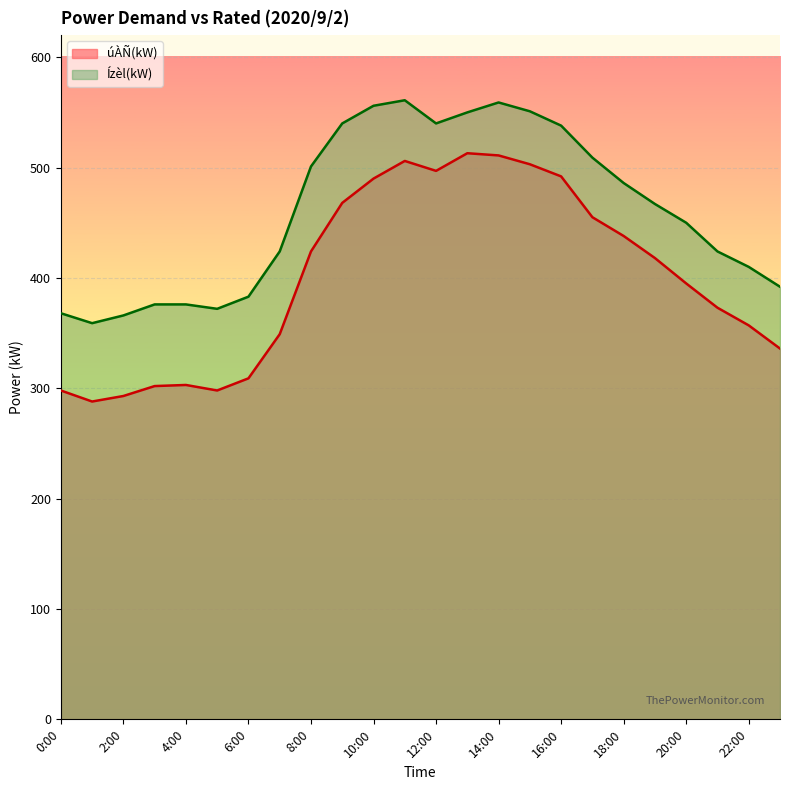

Which series has the largest total across all categories?

Ízèl(kW)